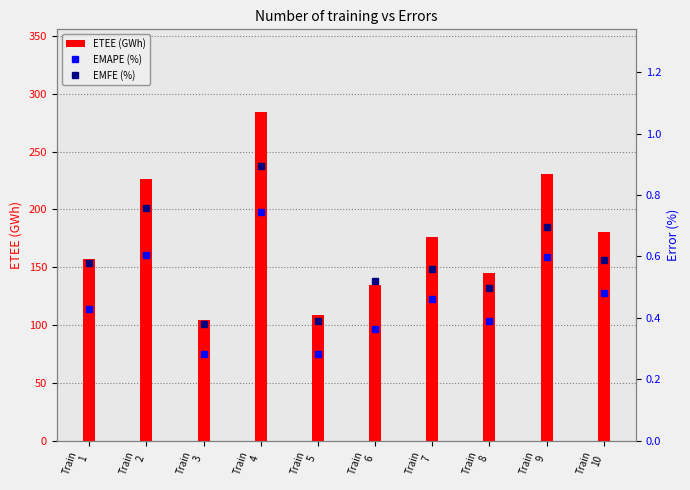

Which series changed the most between Train
2 and Train
5?

ETEE (GWh)